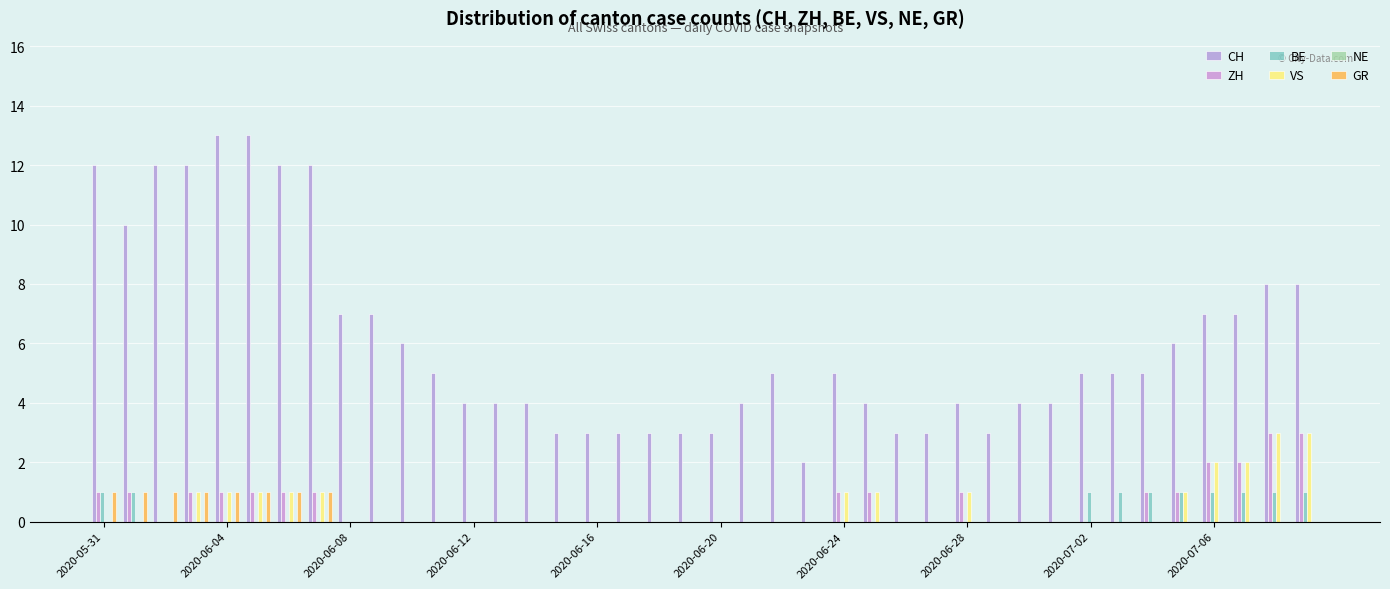

Which series has the widest spread of values?

CH